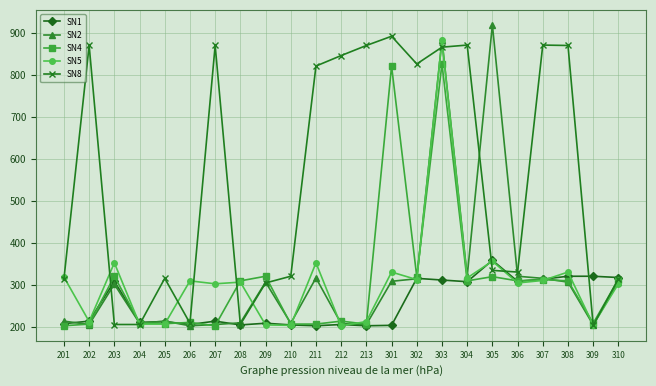

How many interior local peaks does the SN4 series have?

8